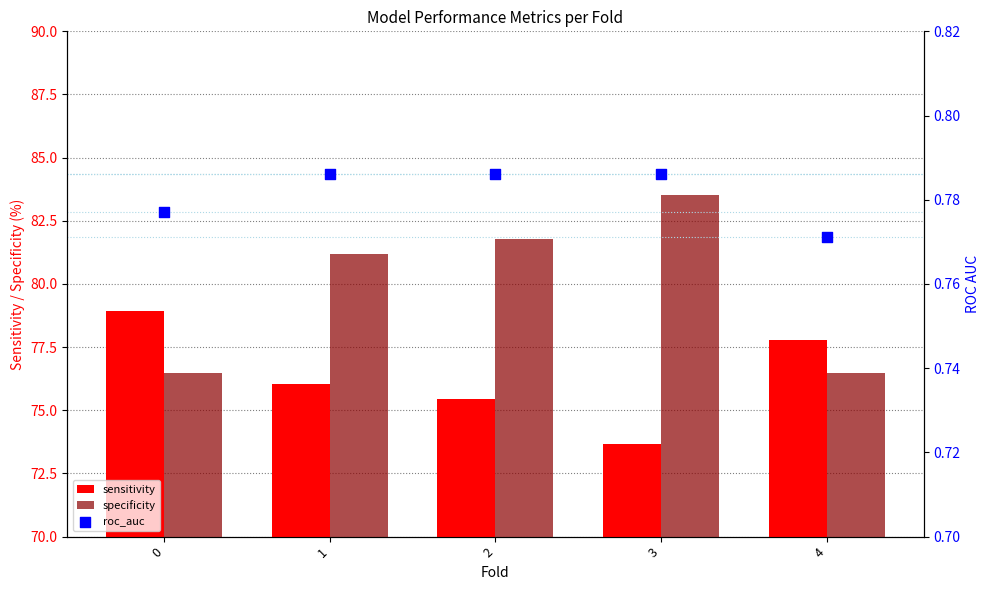

Which series has the largest Y range (max minus min)?

specificity